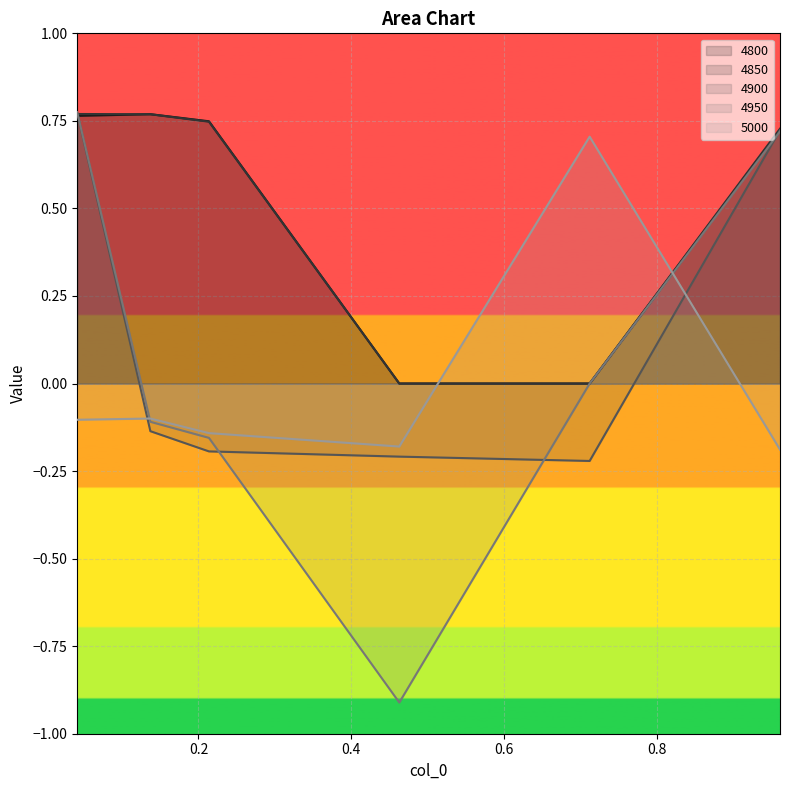

Where do 4900 and 4850 first cross each other?

0.0410958904109589 and 0.136986301369863